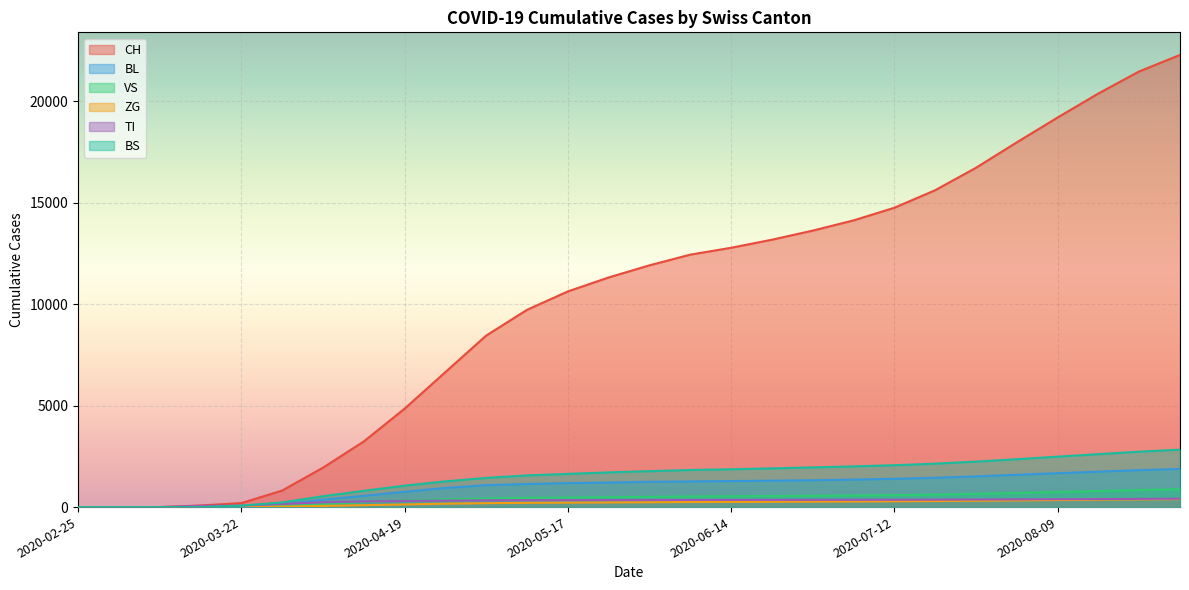

Between 2020-06-07 and 2020-06-21, which series saw the biggest shift?

CH